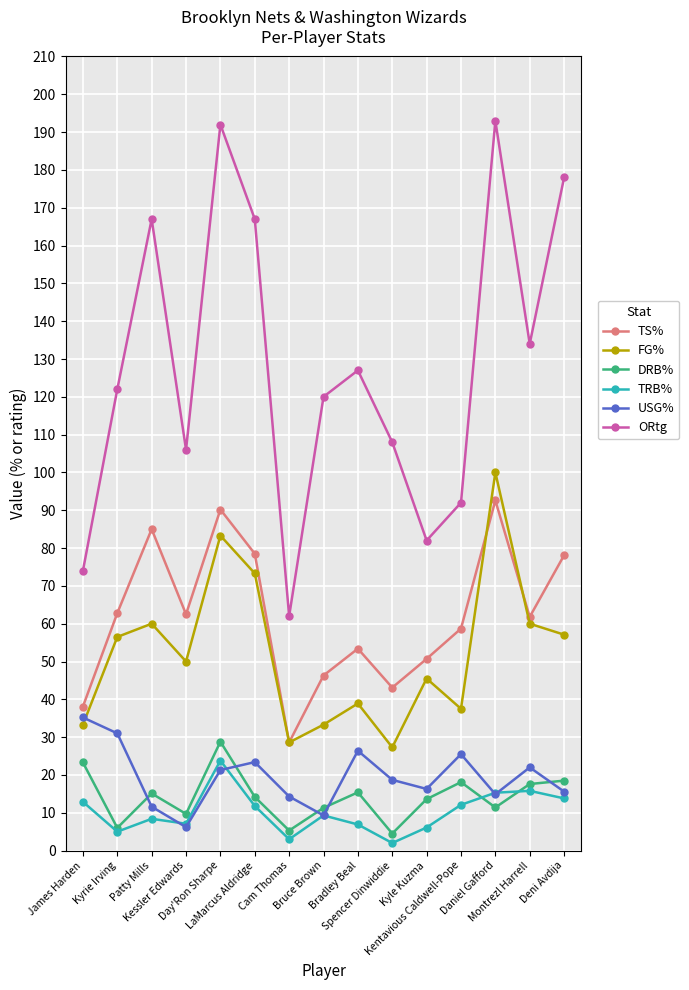

List the series in order of their peak value, lowest first.

TRB%, DRB%, USG%, TS%, FG%, ORtg